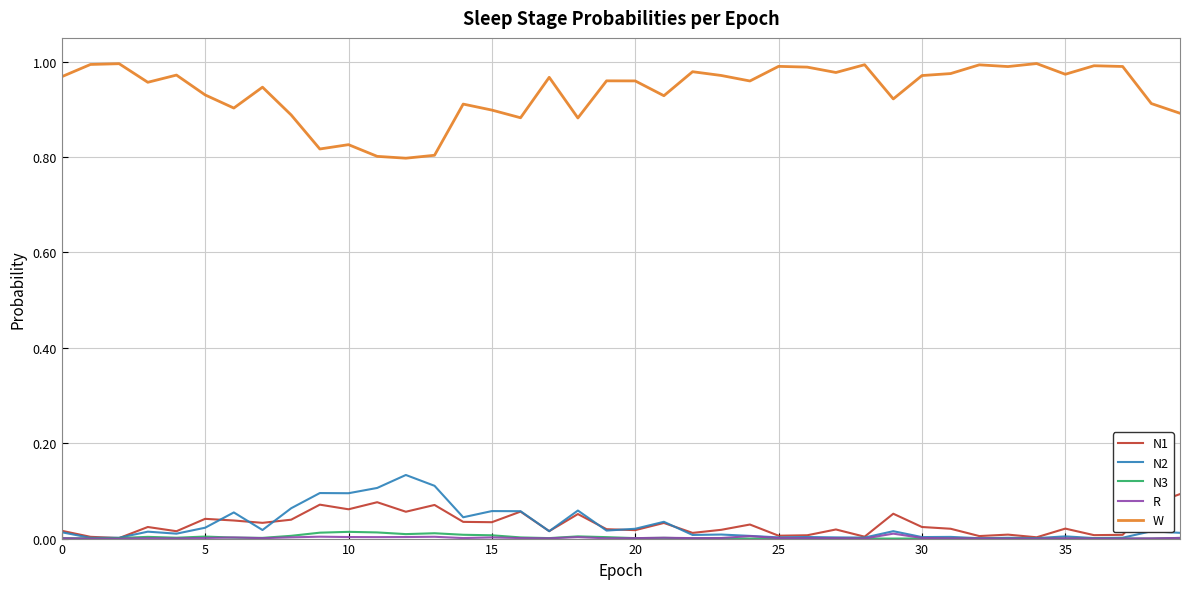

True or false: W and N2 intersect in this chart.

False